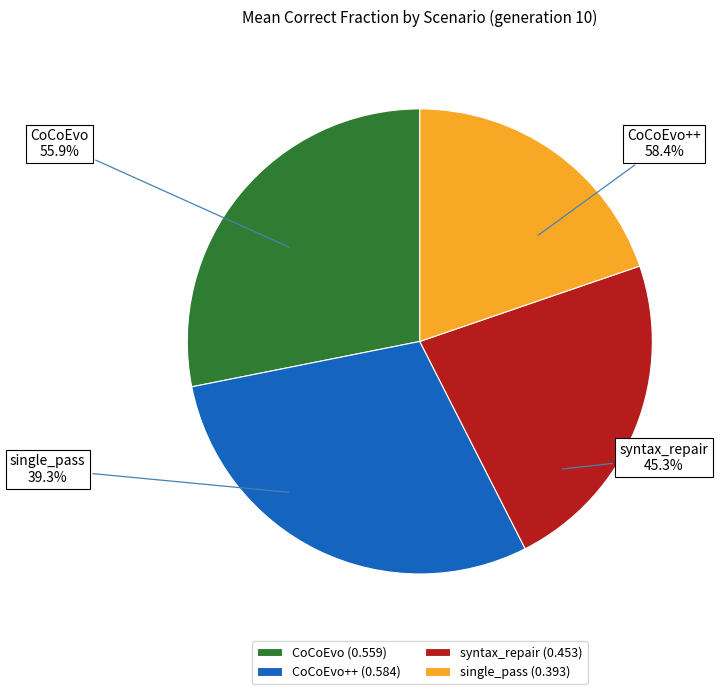

To the nearest percent, what portion does single_pass represent?

20%